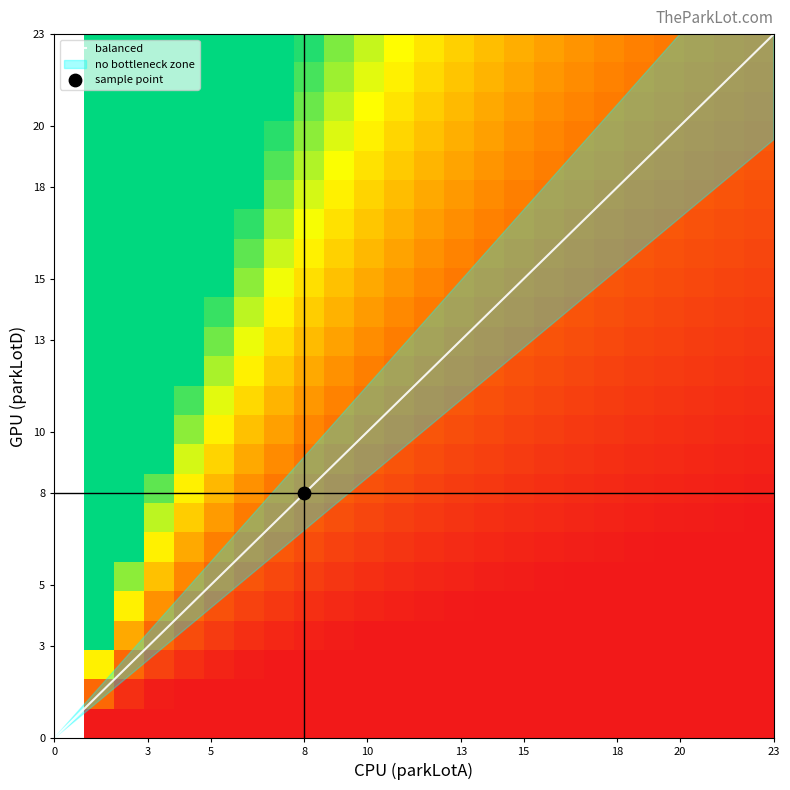

Between 3 and 2, which is larger?

3